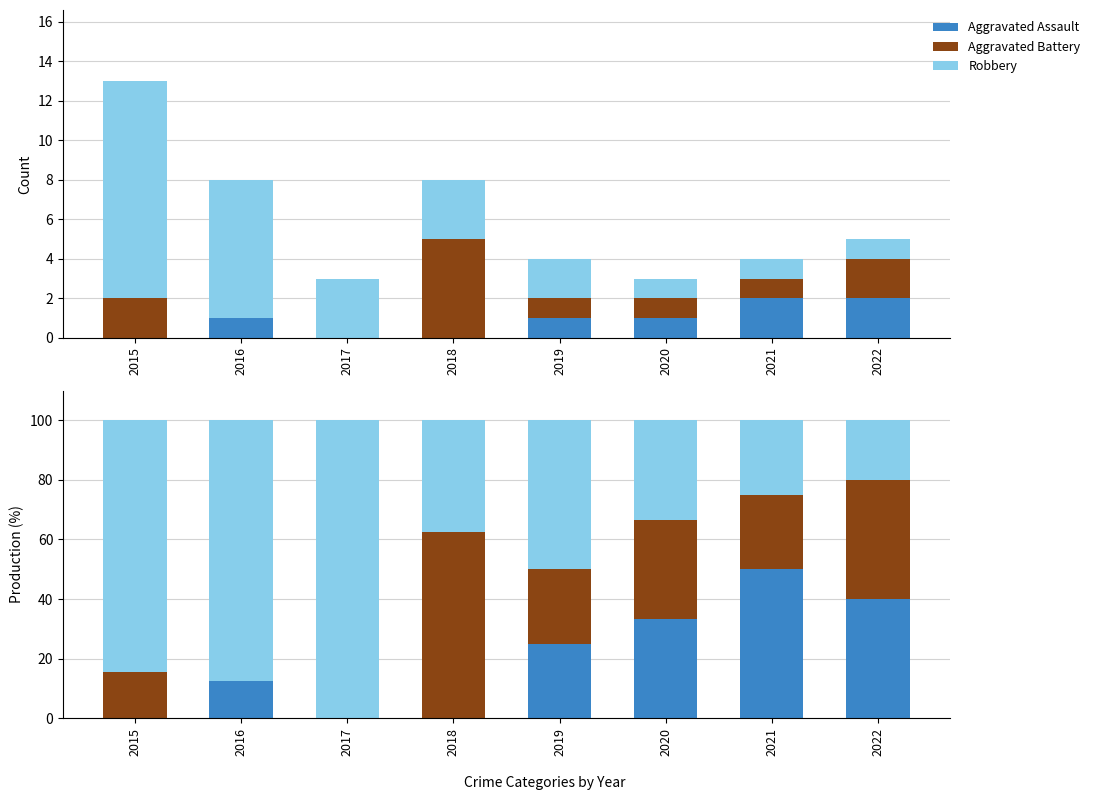

How many data points in Aggravated Battery are above 25?

3